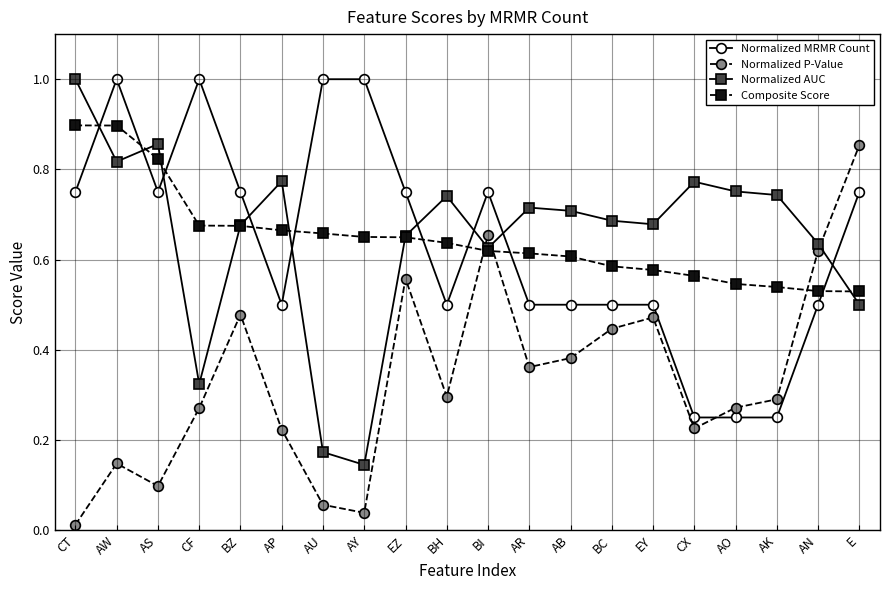

How many lines are shown in the chart?

4